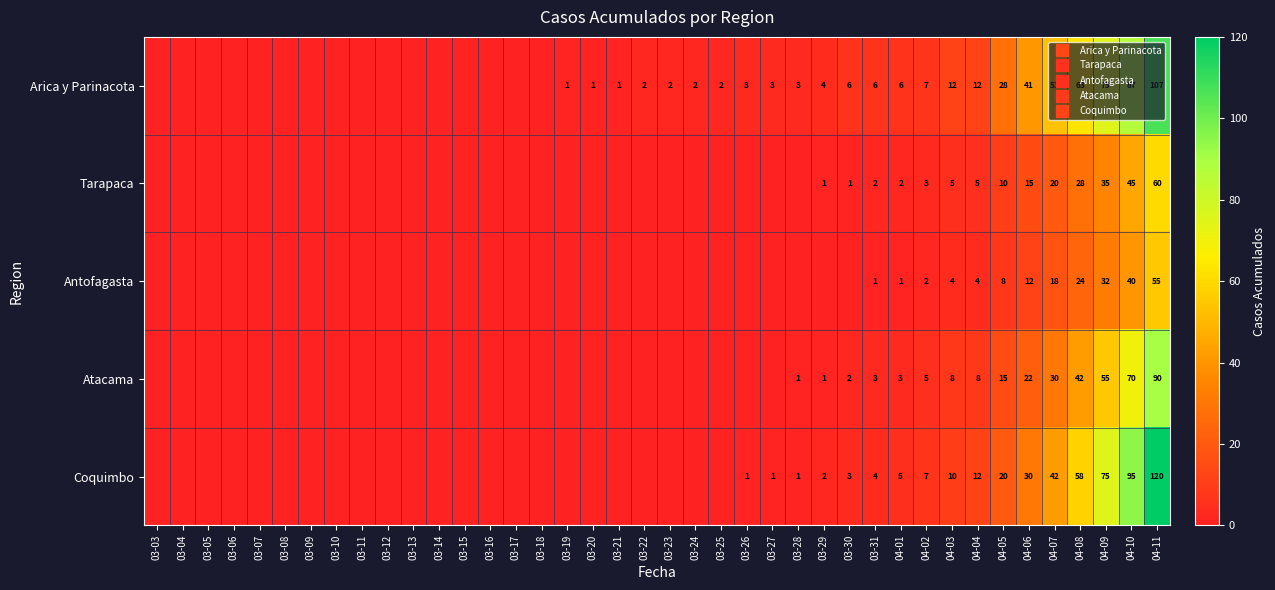

What is the difference between the maximum and minimum values in the Coquimbo series?

120